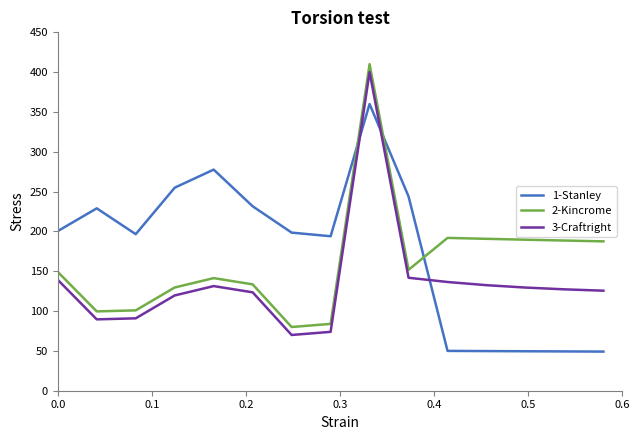

Which series ends up on top after the final intersection of 3-Craftright and 1-Stanley?

3-Craftright